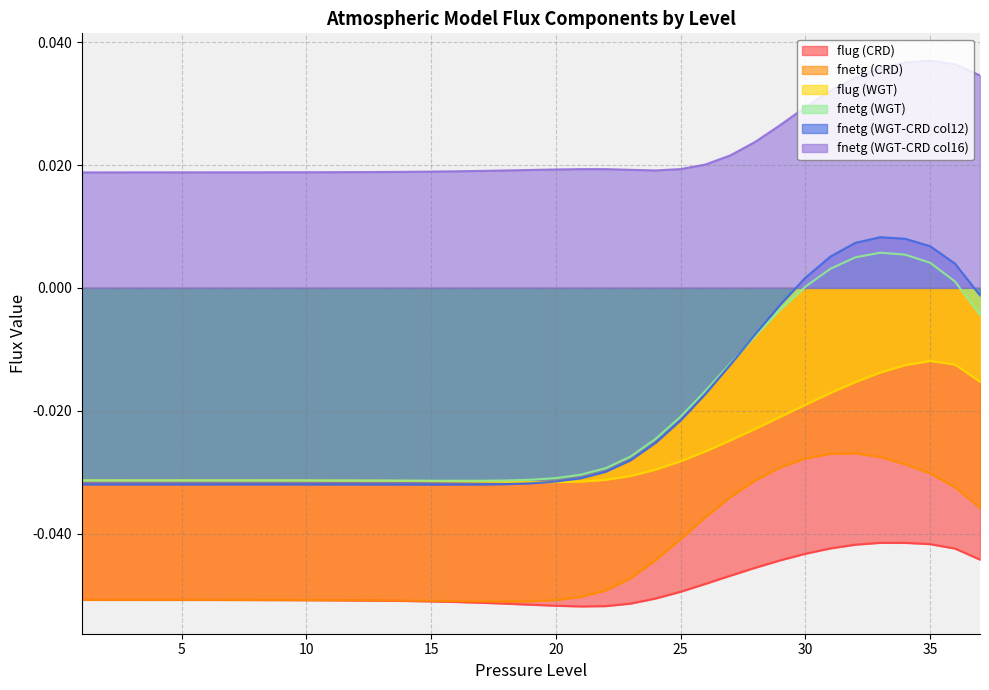

At which category does fnetg (CRD) reach its first local valley?

18